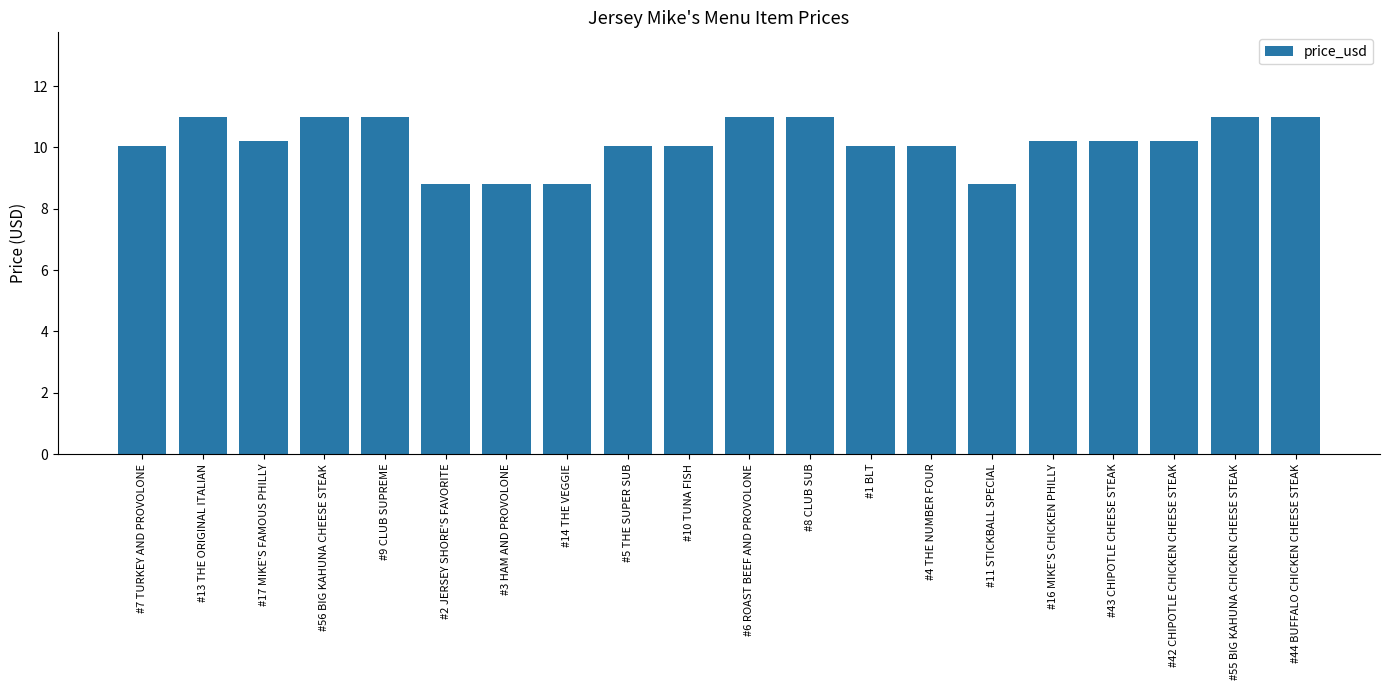

What is the value of the 10th bar from the left?

10.1